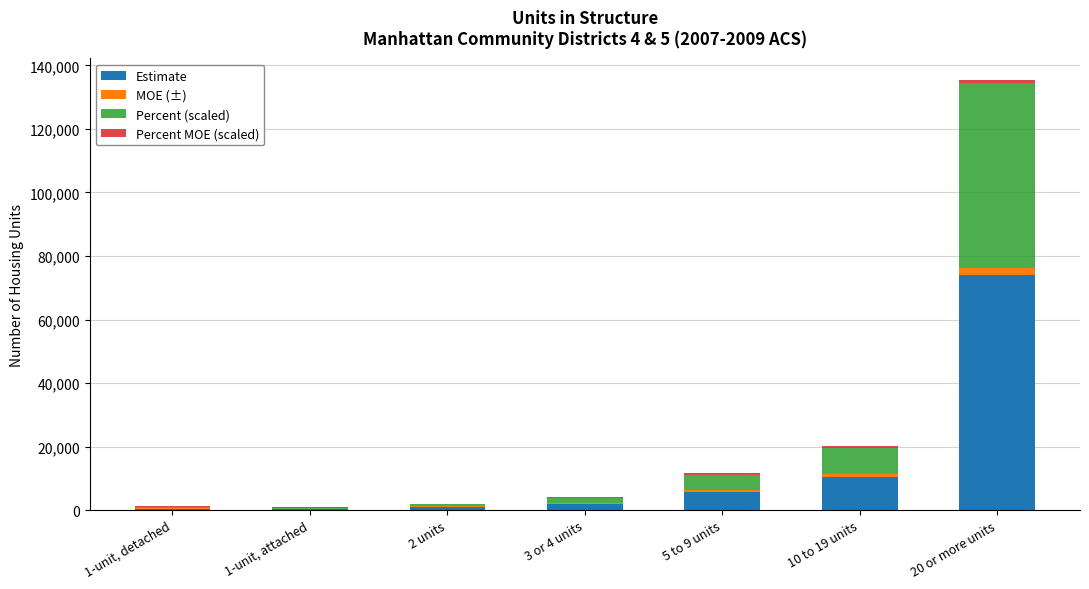

What is the maximum value for Estimate?

74067.0